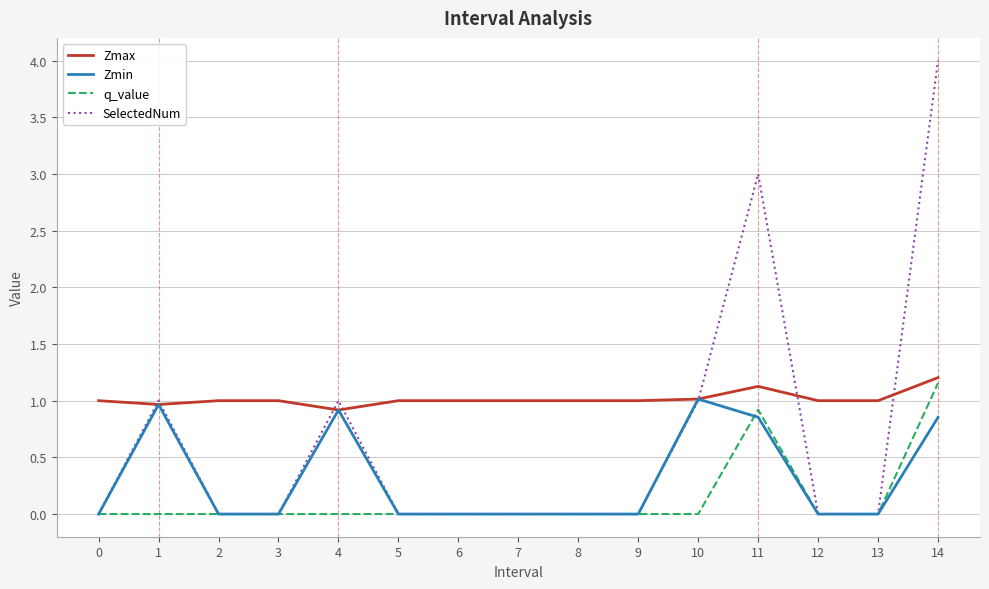

What is the maximum value shown in the chart?

4.0